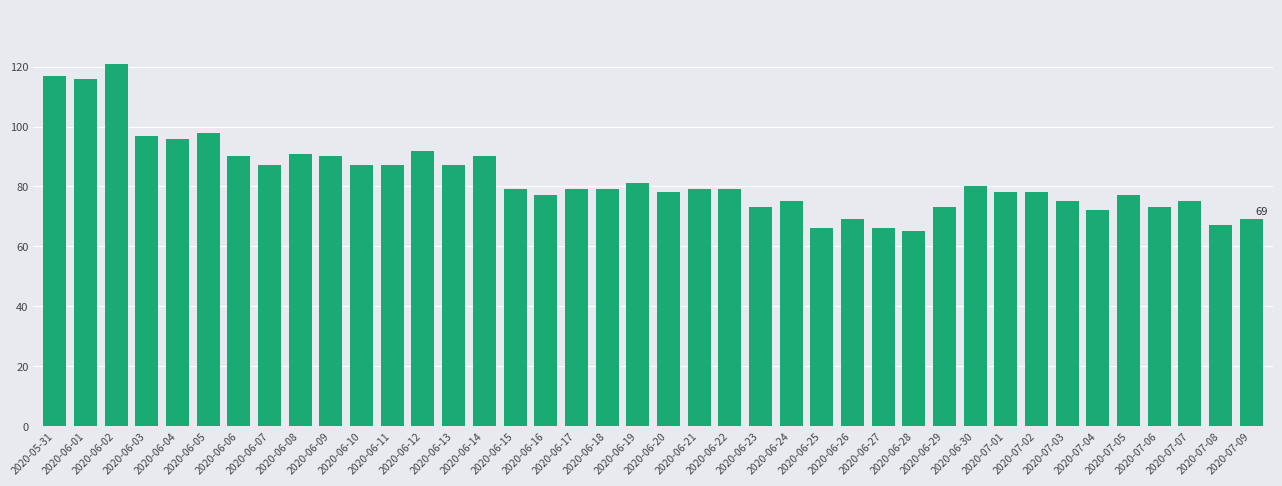

What is the average value?

83